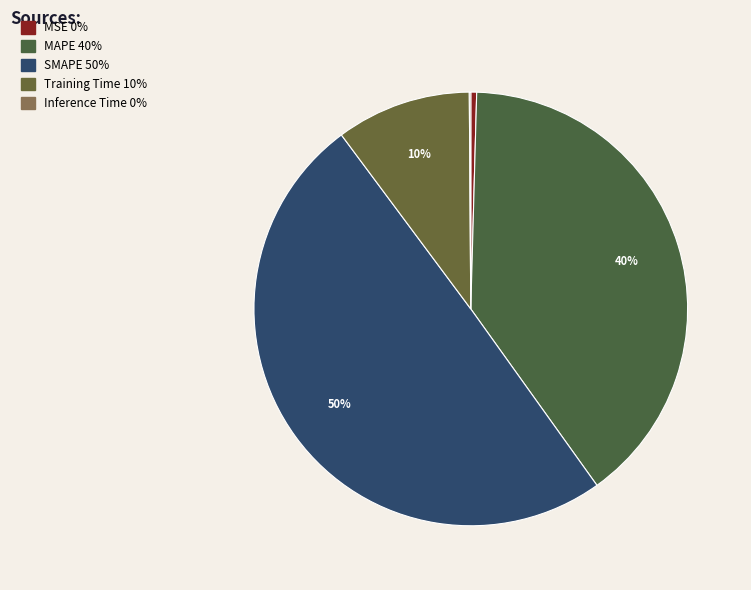

Which has a higher value, Inference Time or SMAPE?

SMAPE